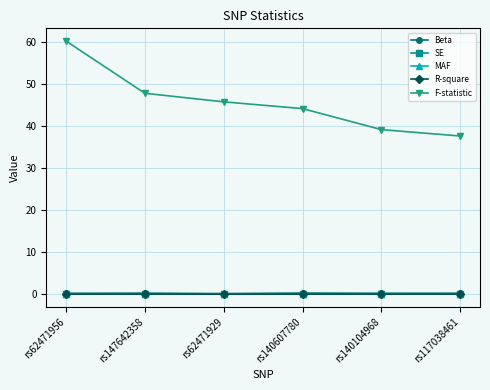

Which series has the largest total across all categories?

F-statistic